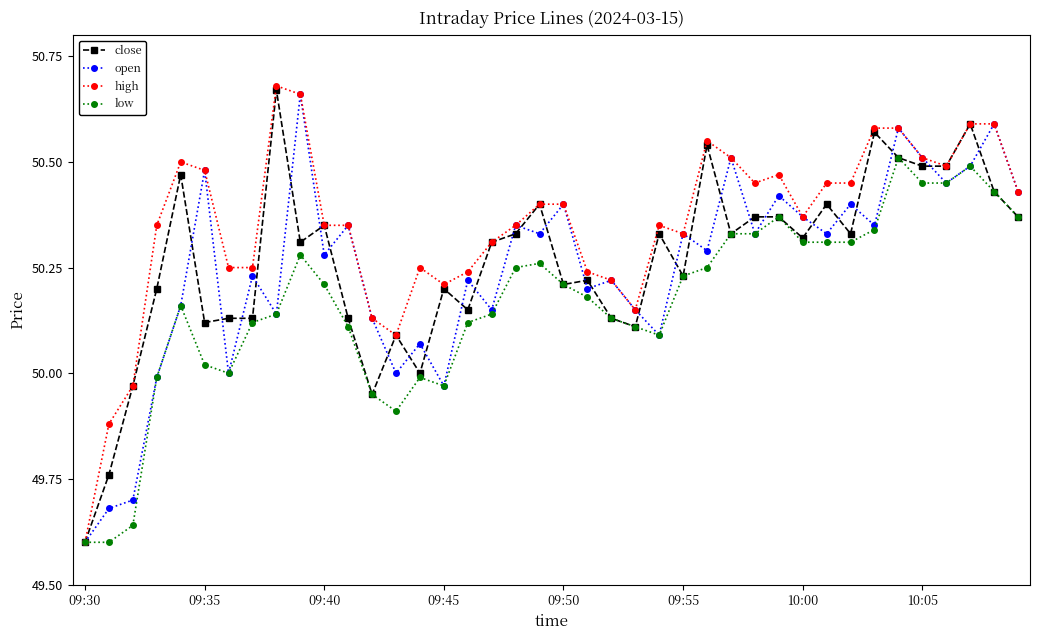

Which series has the largest total across all categories?

high